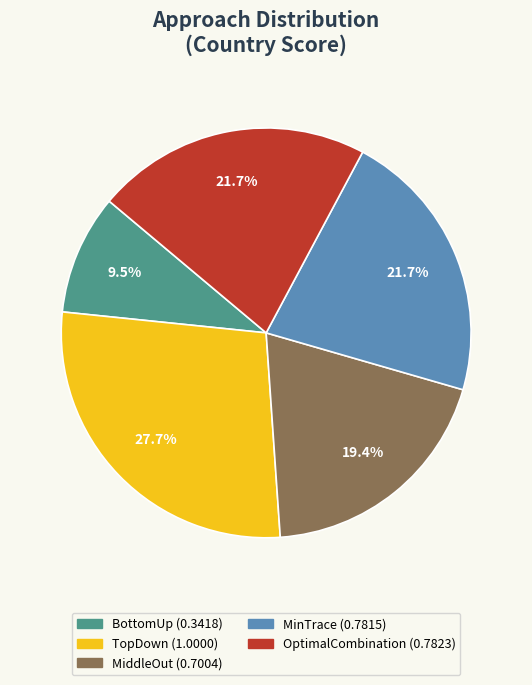

How much of the chart is everything except MiddleOut?

80.6%